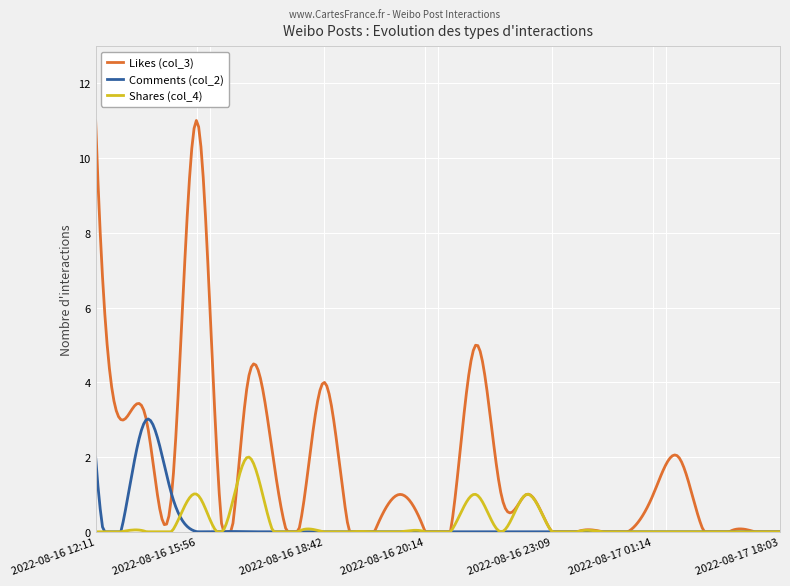

What is the greatest value displayed?

11.0